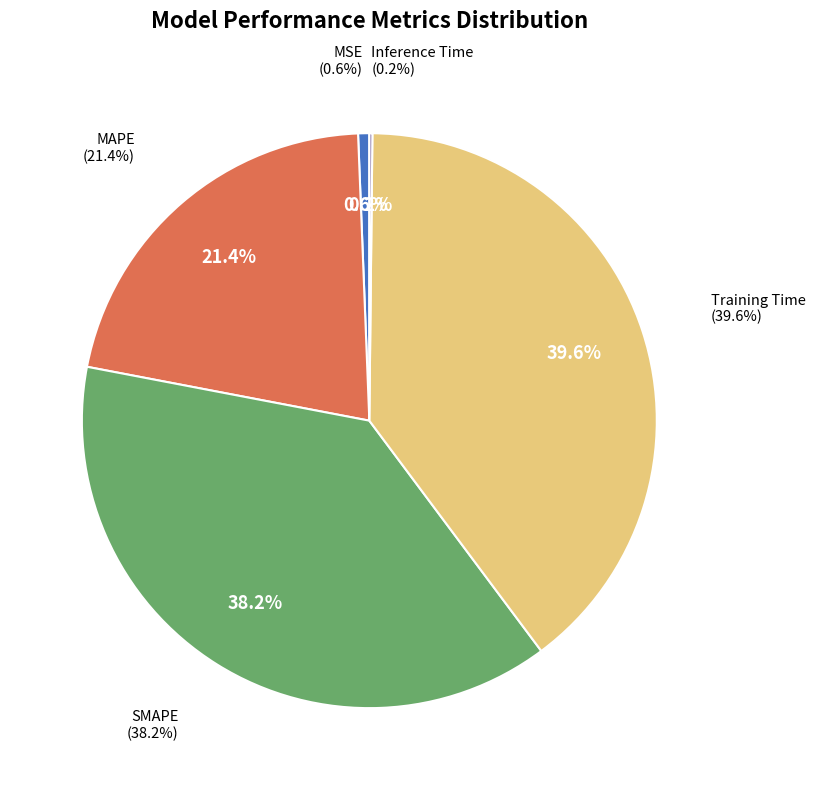

What percentage is the MAPE slice, to the nearest percent?

21%